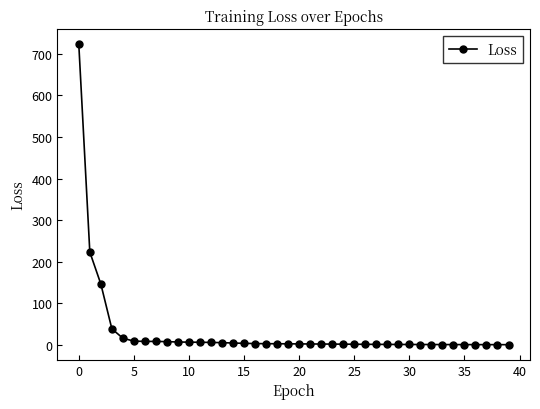

What is the average value?

31.5